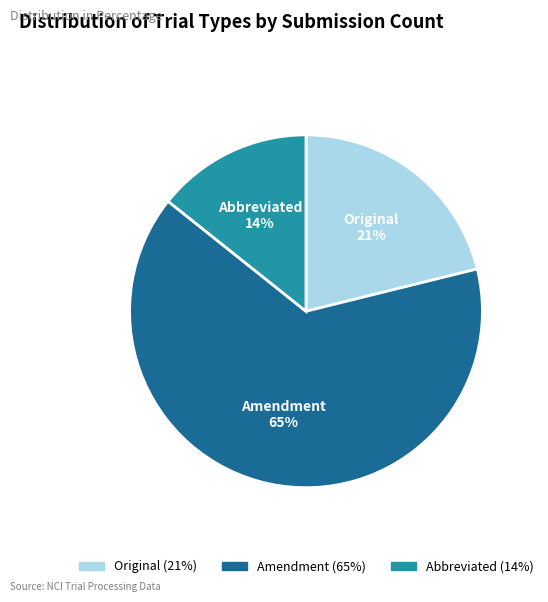

Which slice is the smallest?

Abbreviated